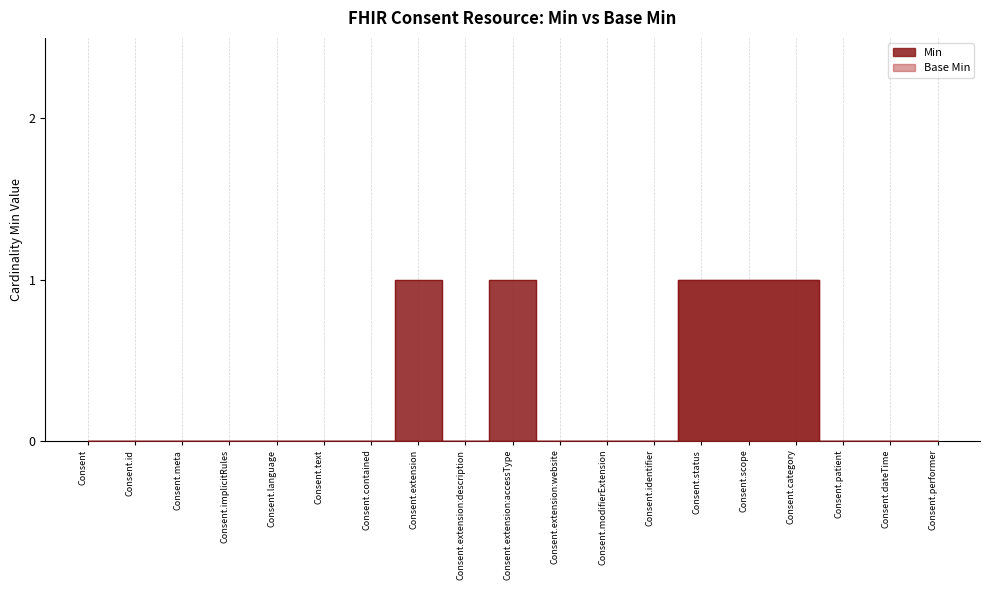

What is the highest value of the Min series?

1